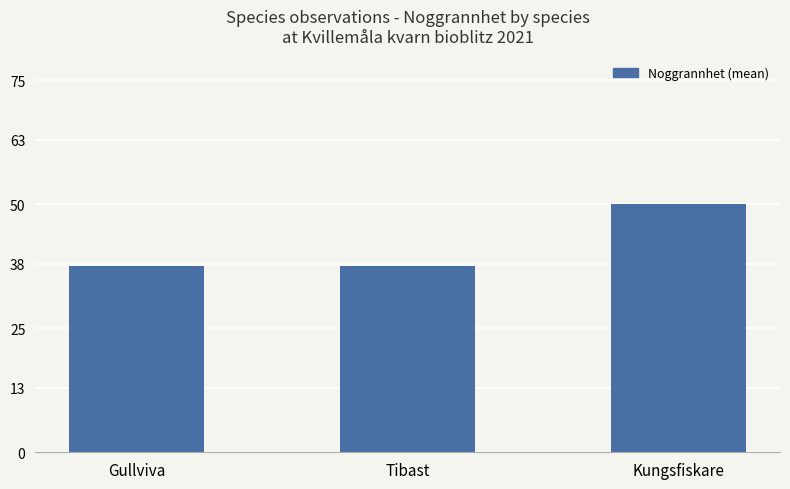

Are the bars horizontal?

No